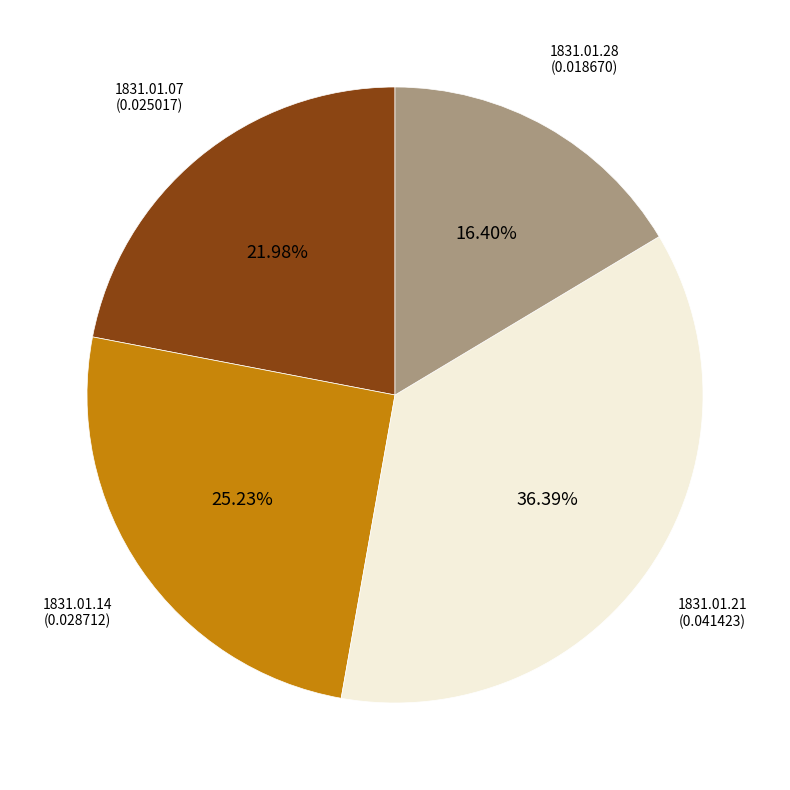

Does any single category account for the majority?

No